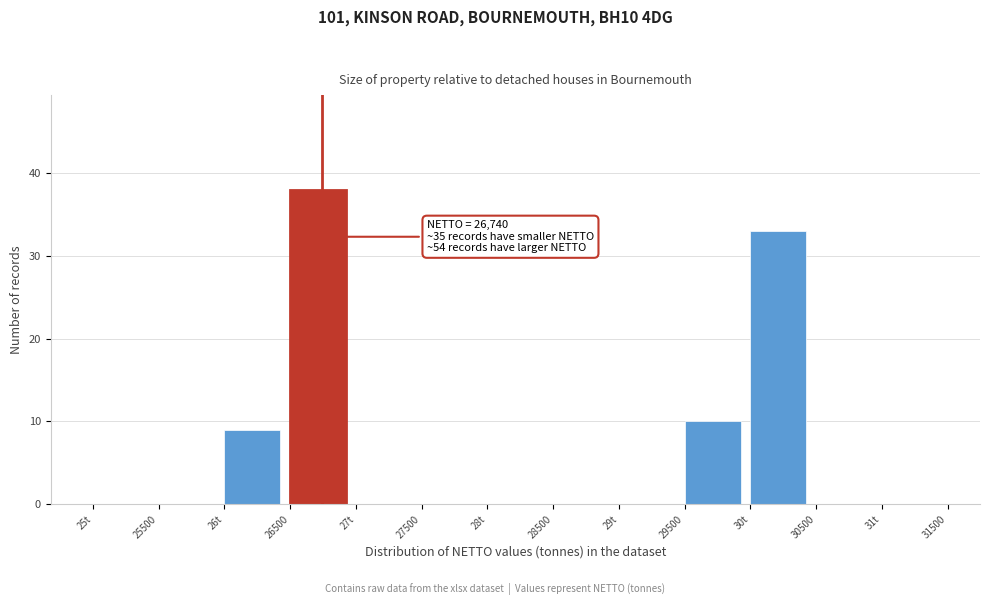

Reading left to right, list all the values displayed in this chart.

25t=0	25500=0	26t=9	26500=38	27t=0	27500=0	28t=0	28500=0	29t=0	29500=10	30t=33	30500=0	31t=0